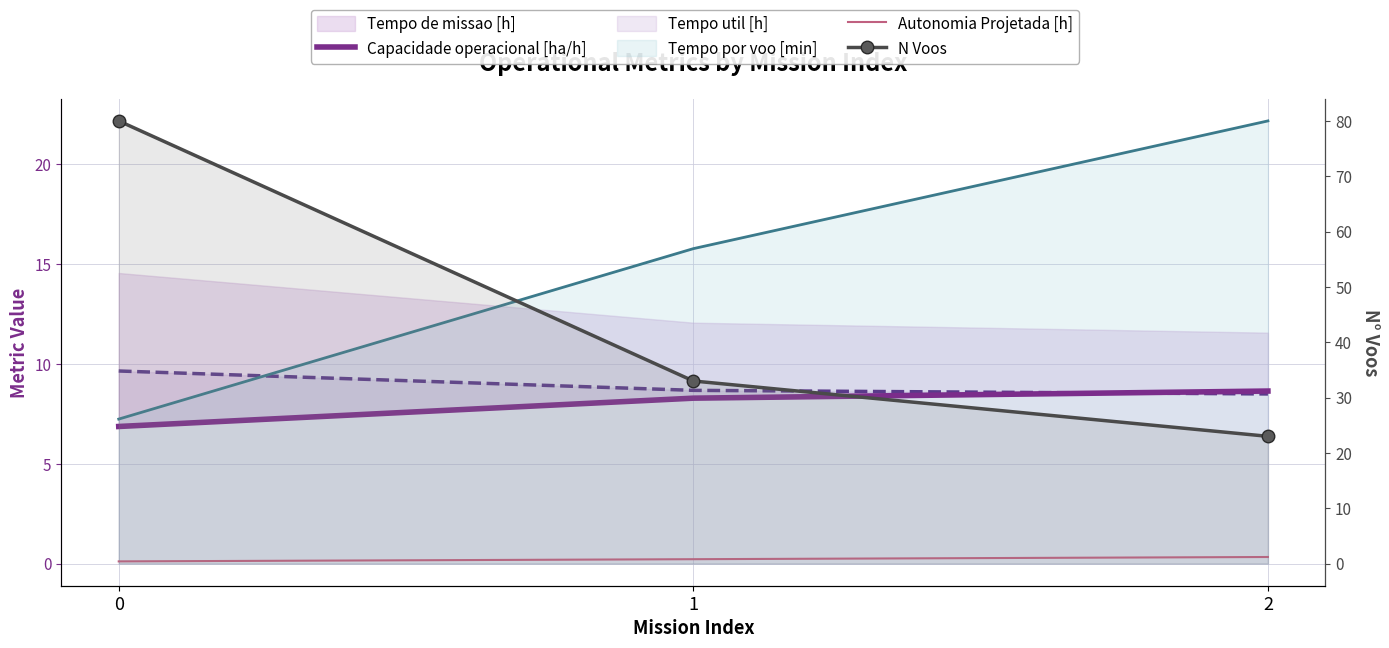

Where does the Capacidade operacional [ha/h] series first go above 8?

1